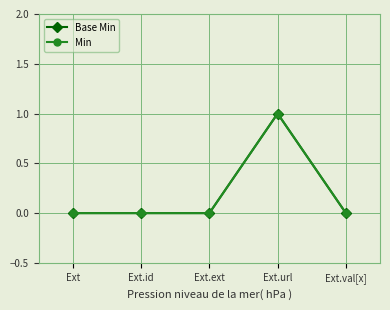

Is this an area chart (filled region under the line)?

No